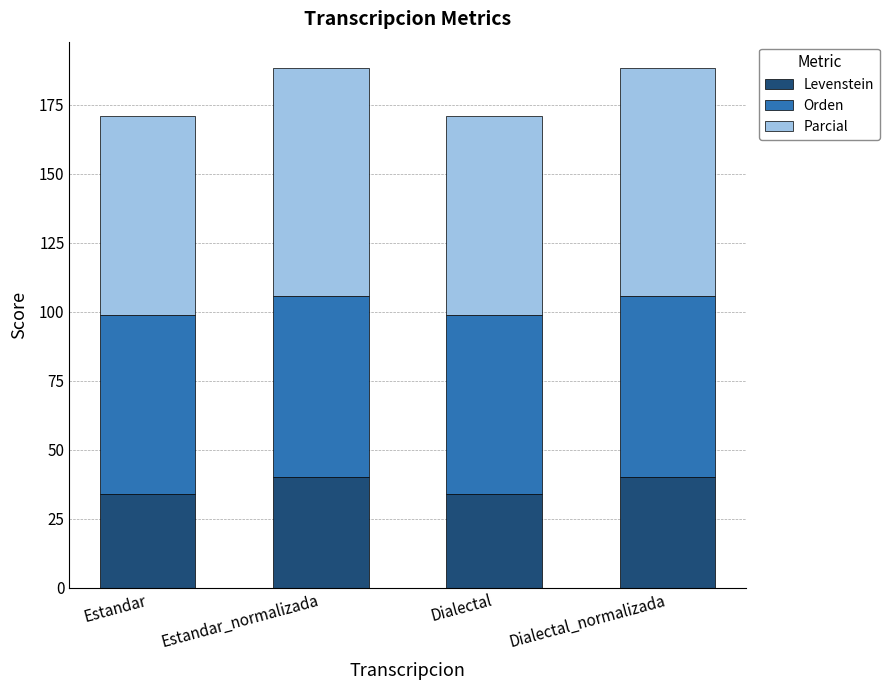

What is the value of the Levenstein bar at the 4th from the left?

40.0